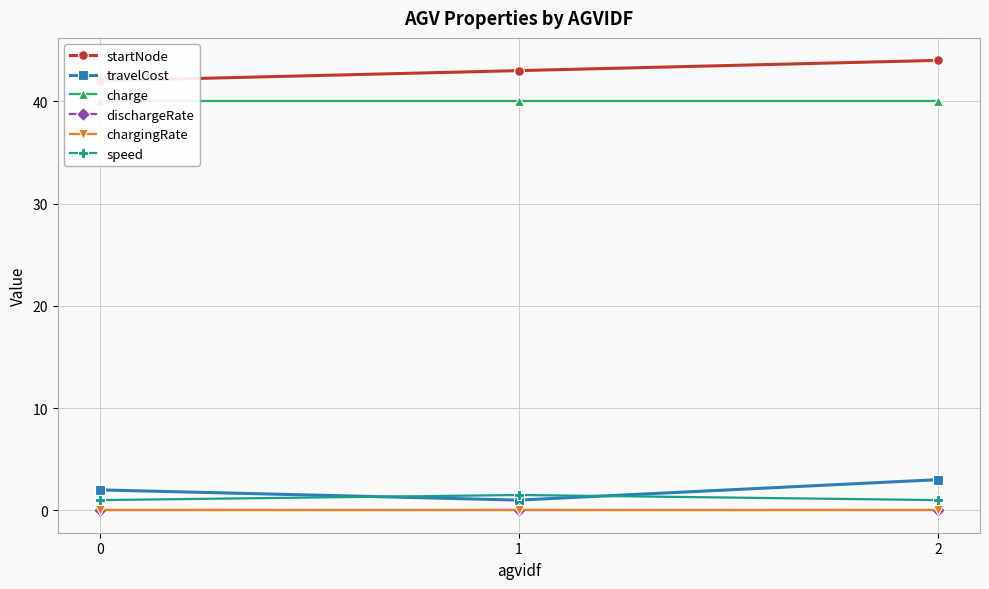

Does the chart display data point markers on the line(s)?

Yes